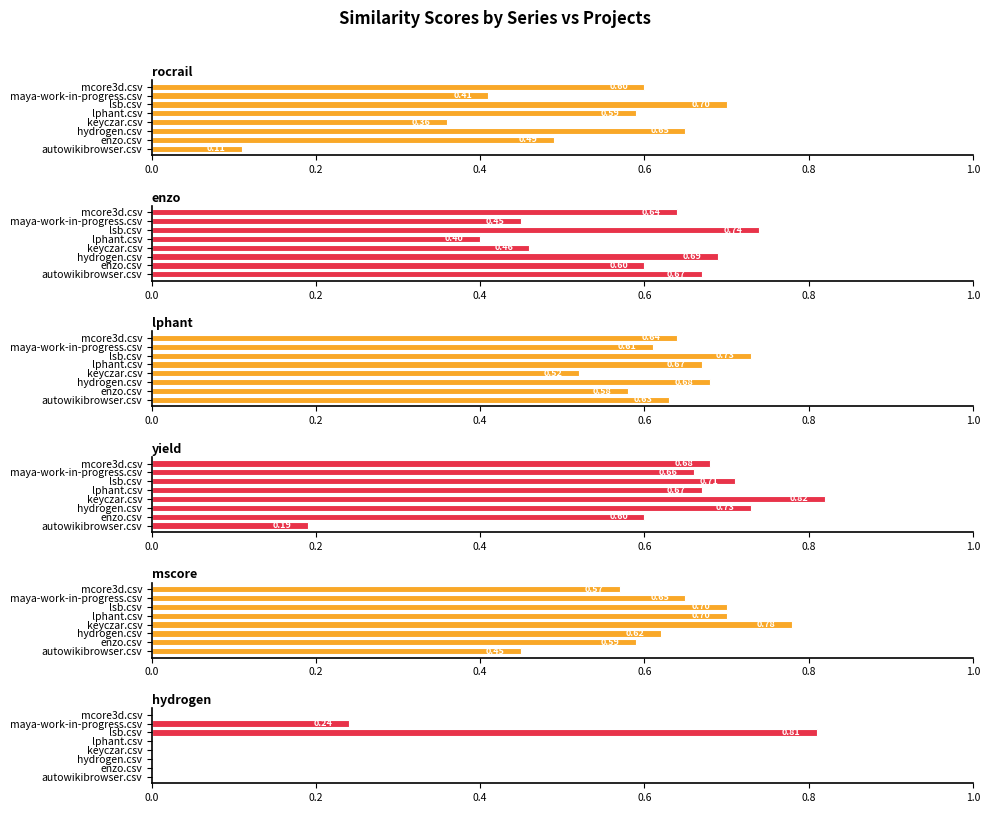

What is the sum of all yield.csv values?

5.1